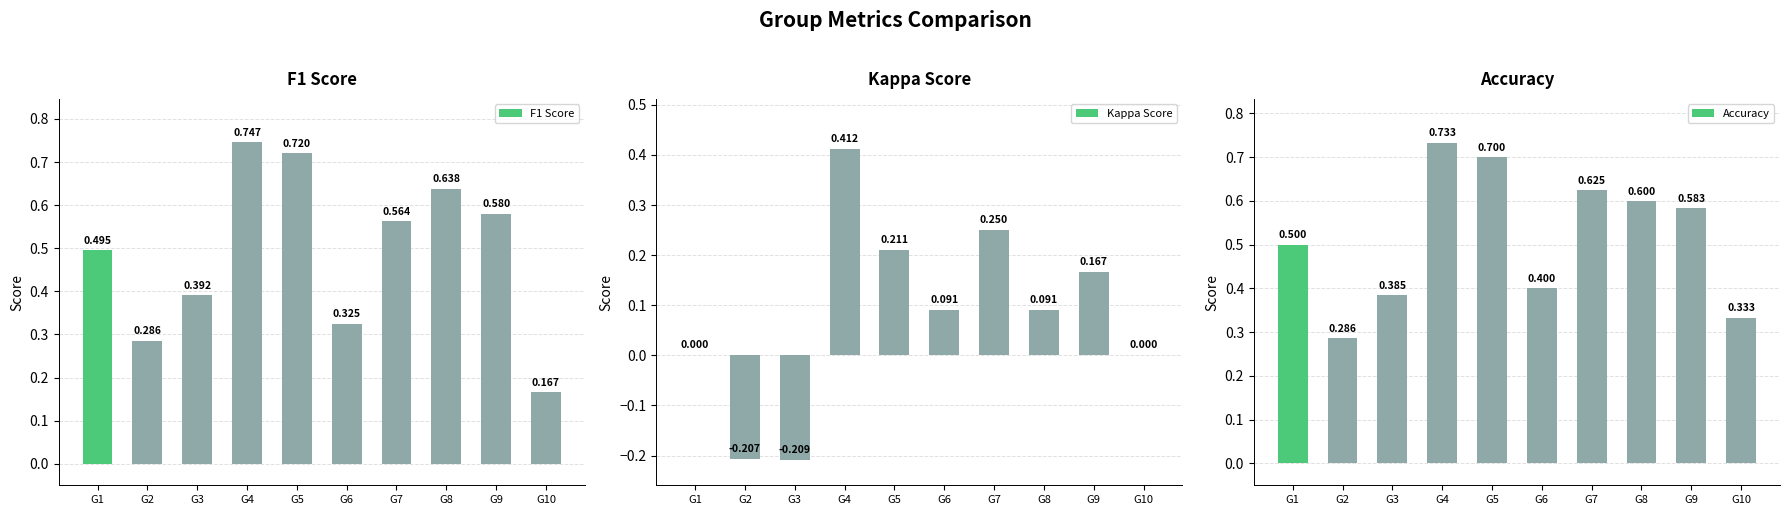

Does the chart contain stacked bars?

No